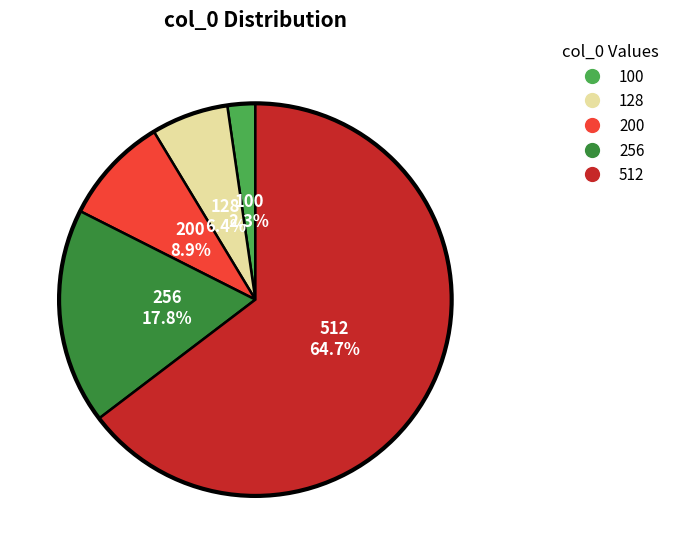

To the nearest percent, what is the average slice percentage?

20%